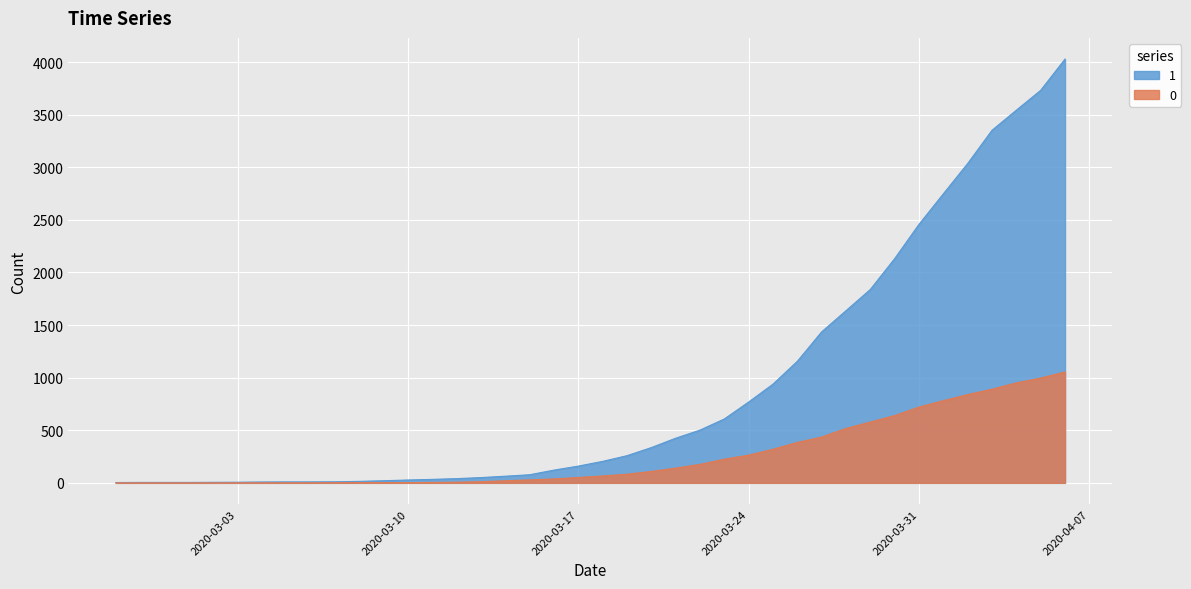

Where is 0 nearest to the value 527?

2020-03-28